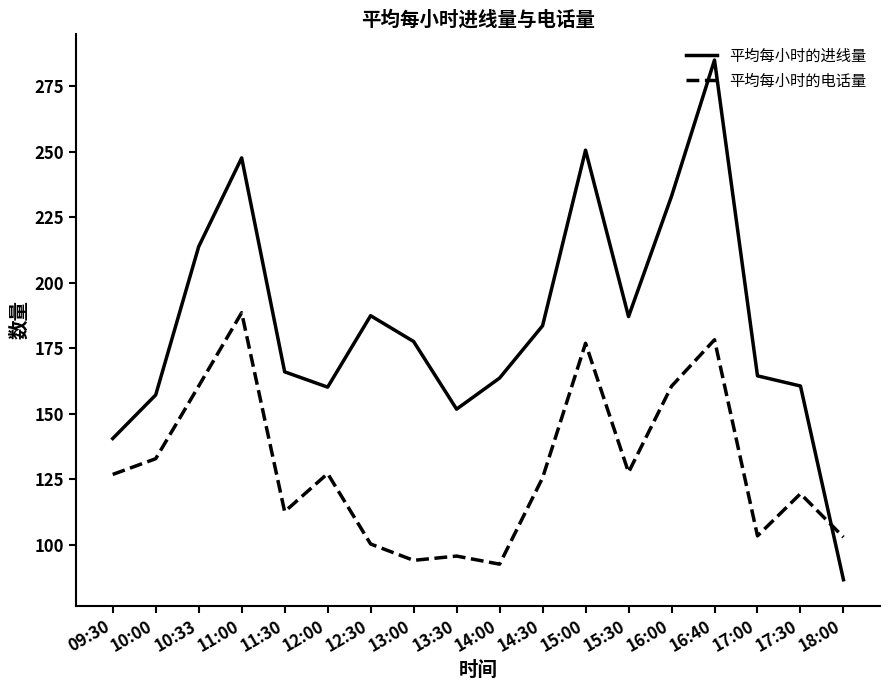

What is the sum of all 平均每小时的进线量 values?

3316.8